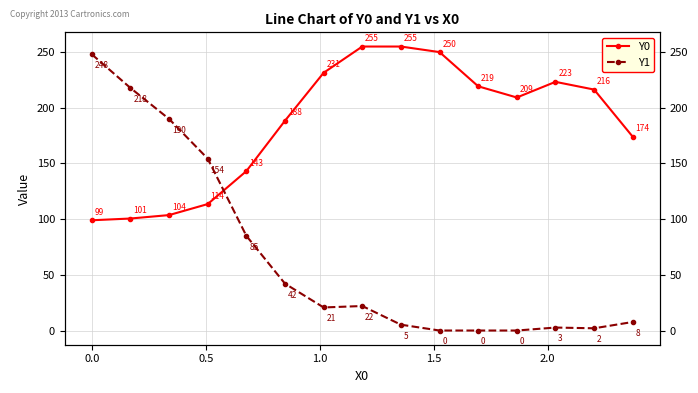

Is this an area chart (filled region under the line)?

No